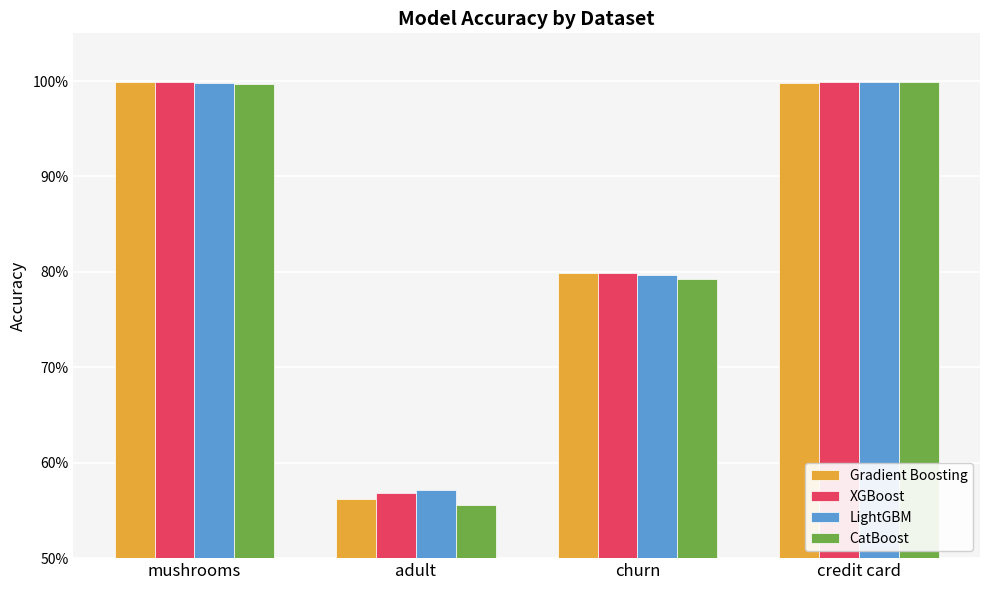

What are all the series names shown in the legend?

Gradient Boosting, XGBoost, LightGBM, CatBoost